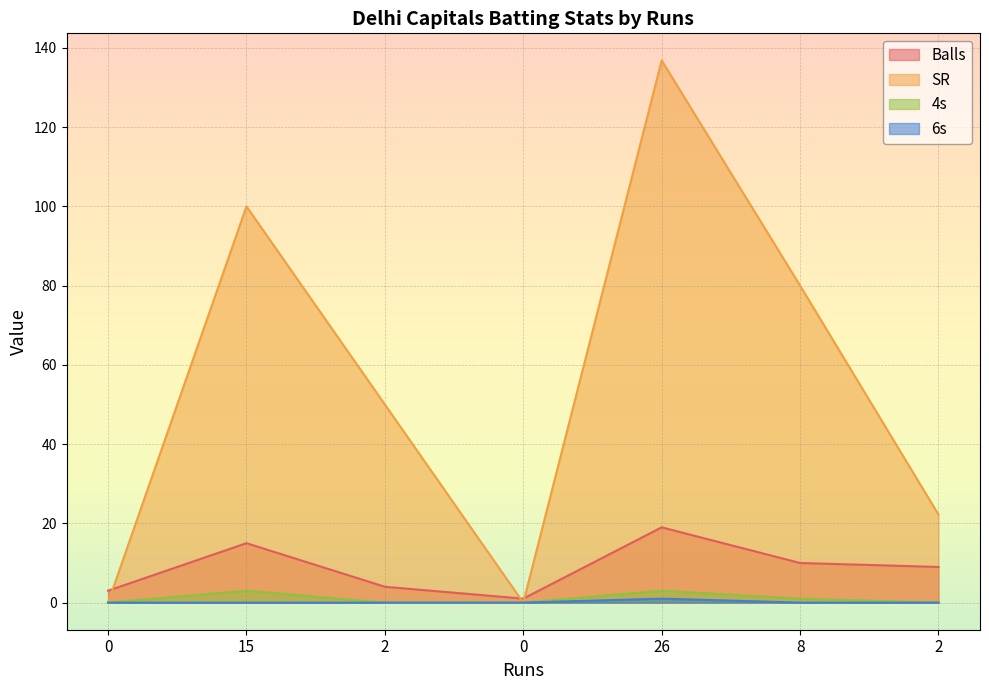

Where does the SR series first go above 50?

15